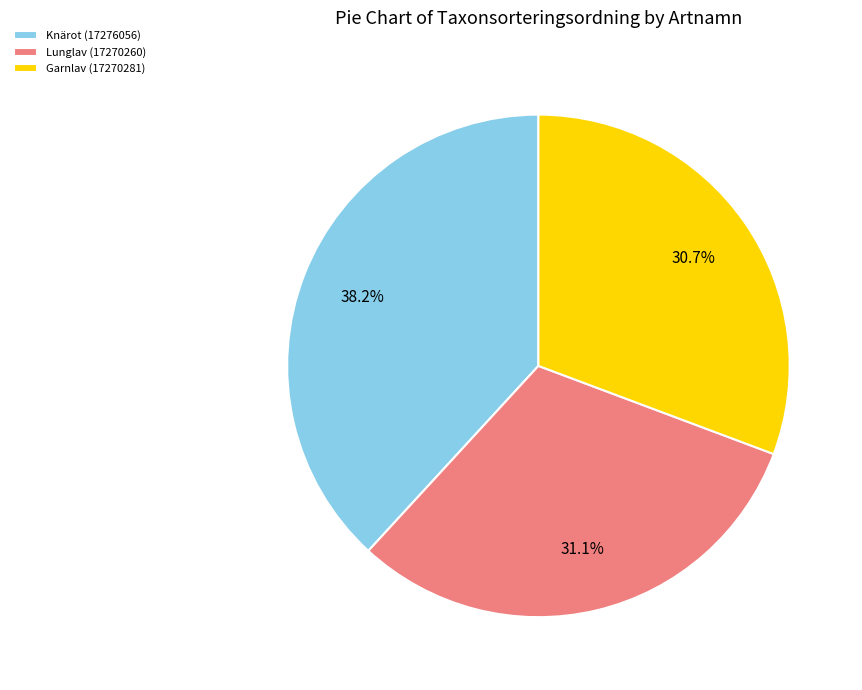

How many segments does this pie chart have?

3